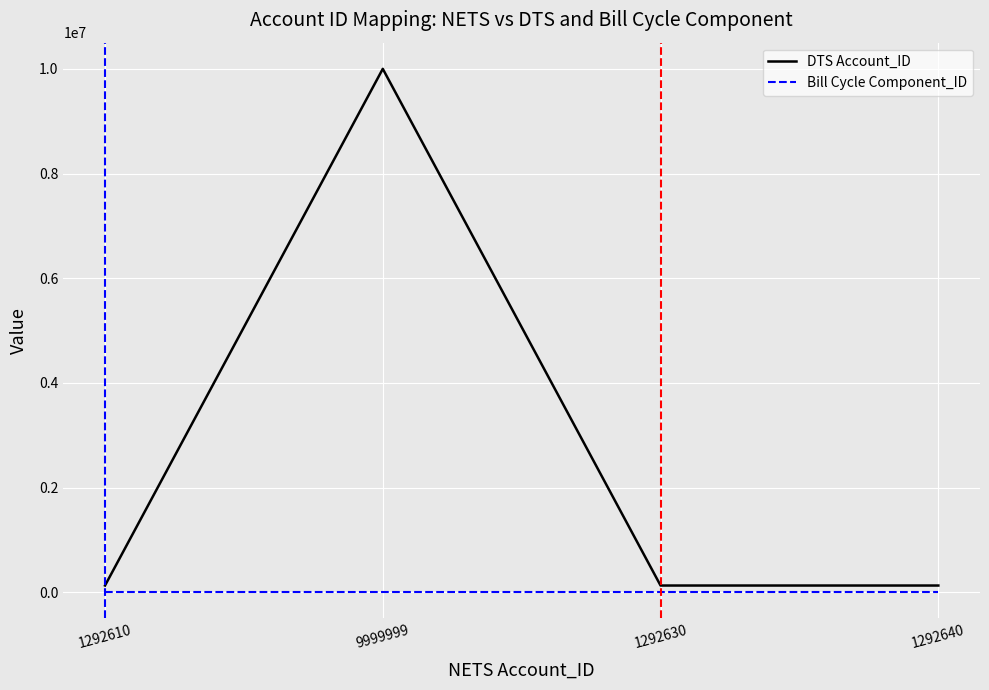

True or false: Bill Cycle Component_ID and DTS Account_ID cross at least once.

False